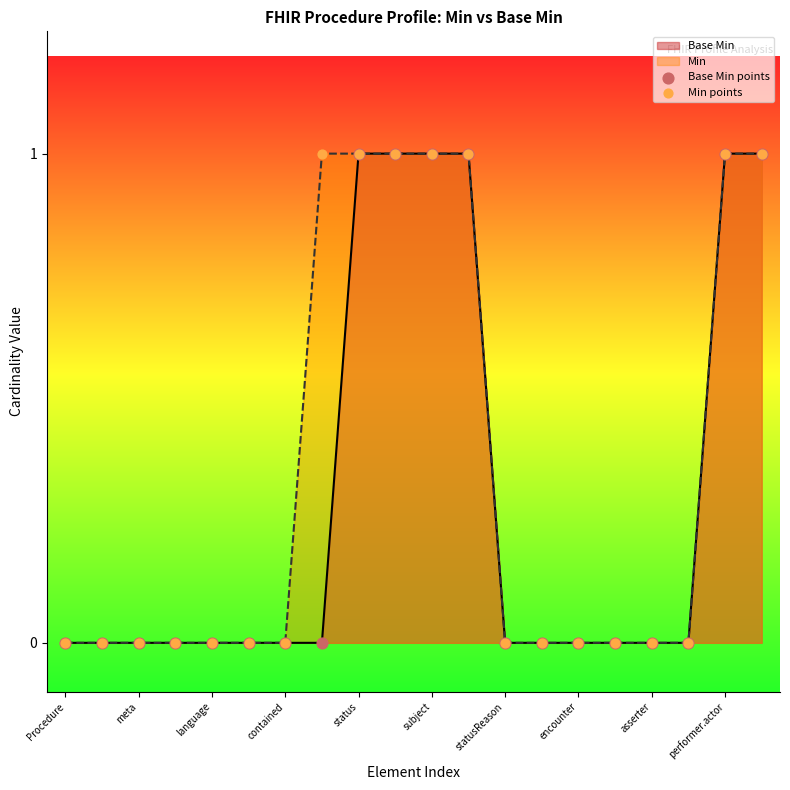

Which series has the largest total across all categories?

Min points